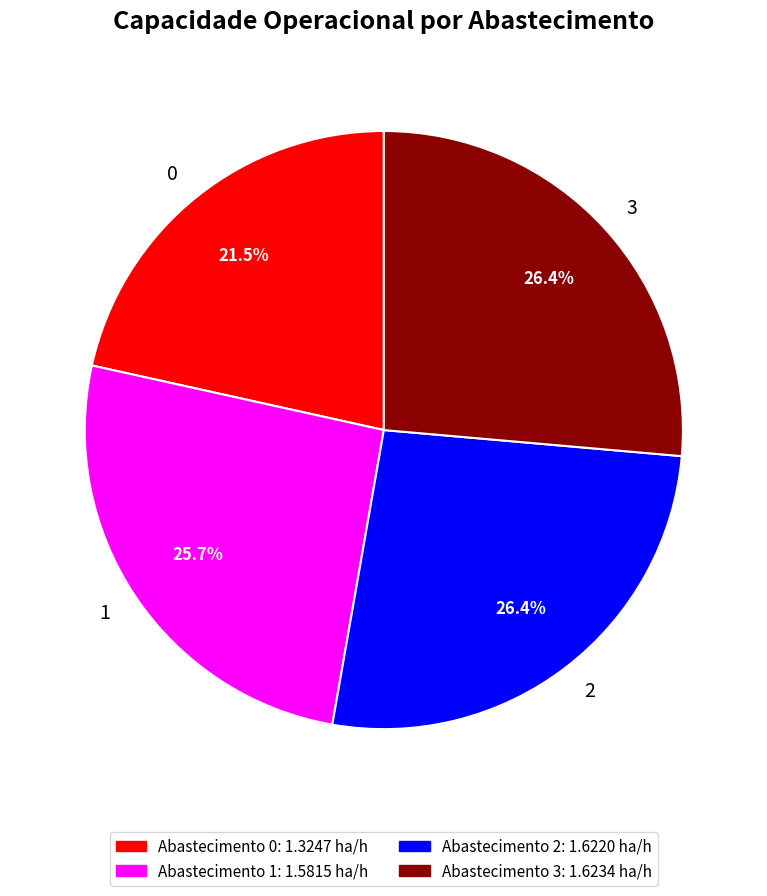

Does 1 account for over 50% of the chart?

No